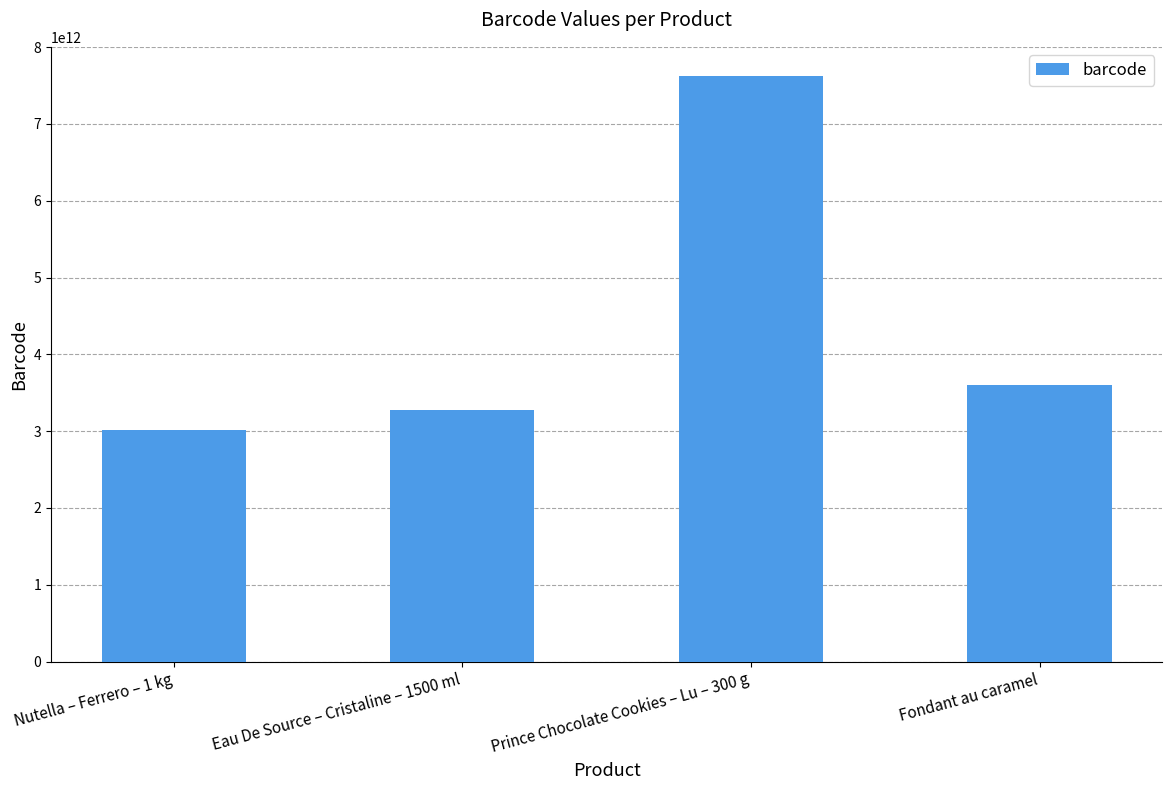

Reading left to right, list all the values displayed in this chart.

Nutella – Ferrero – 1 kg=3017620425035	Eau De Source – Cristaline – 1500 ml=3274080005003	Prince Chocolate Cookies – Lu – 300 g=7622210449283	Fondant au caramel=3596710950010